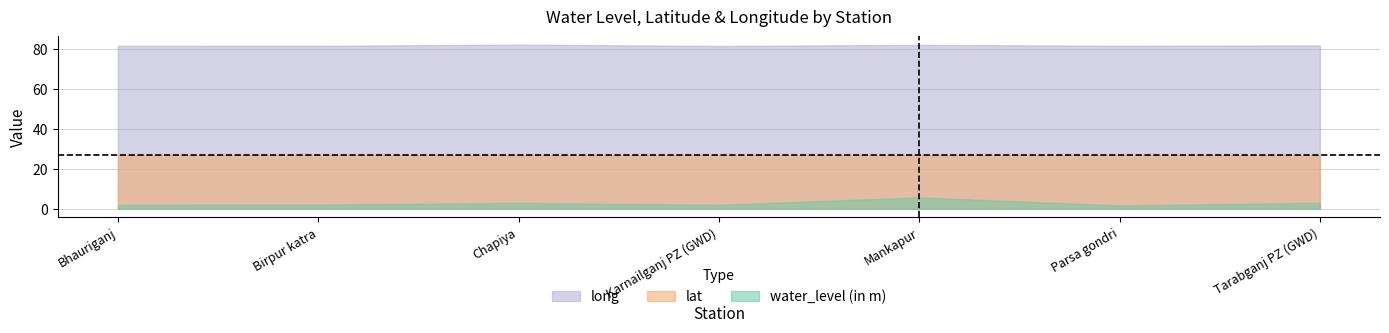

List the series in order of their peak value, highest first.

long, lat, water_level (in m)